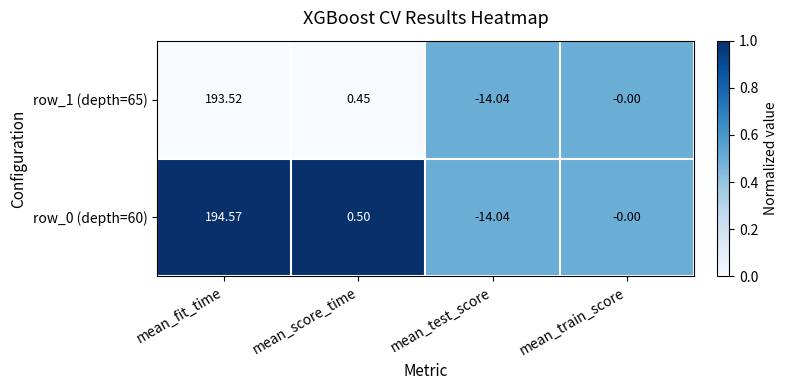

At which label does row_1 (depth=65) first exceed 0?

mean_fit_time